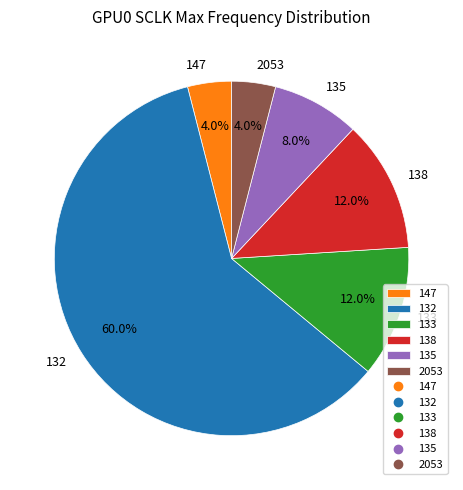

How many segments does this pie chart have?

6